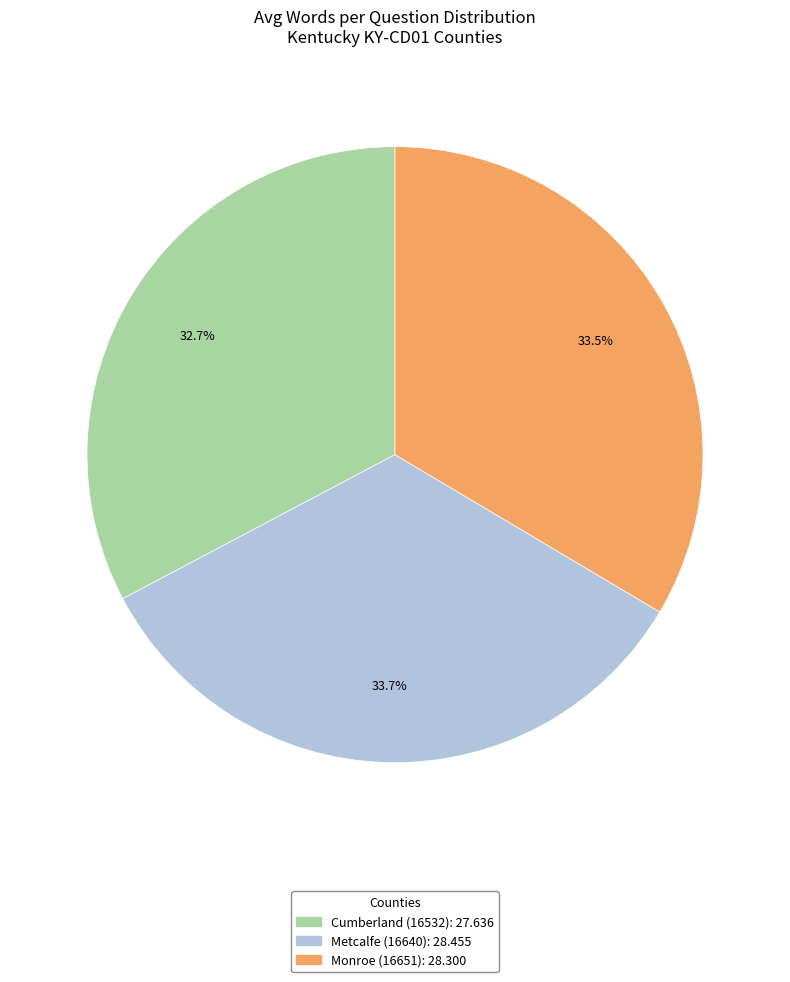

Combined, what portion of the pie is Cumberland (16532) and Metcalfe (16640)?

66.5%